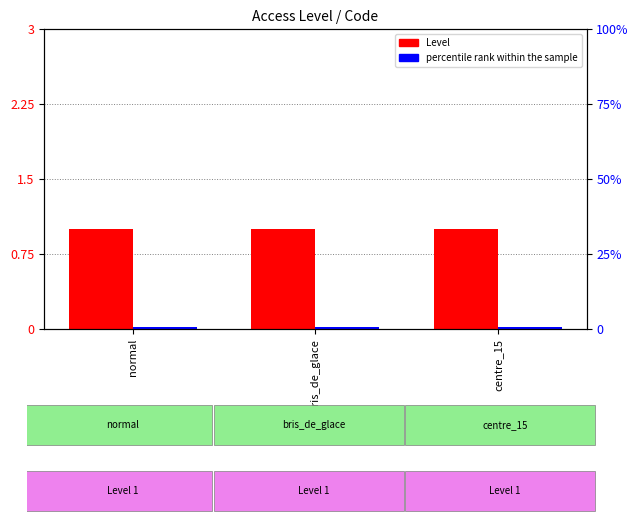

Which category has the highest value in the percentile rank within the sample series?

normal